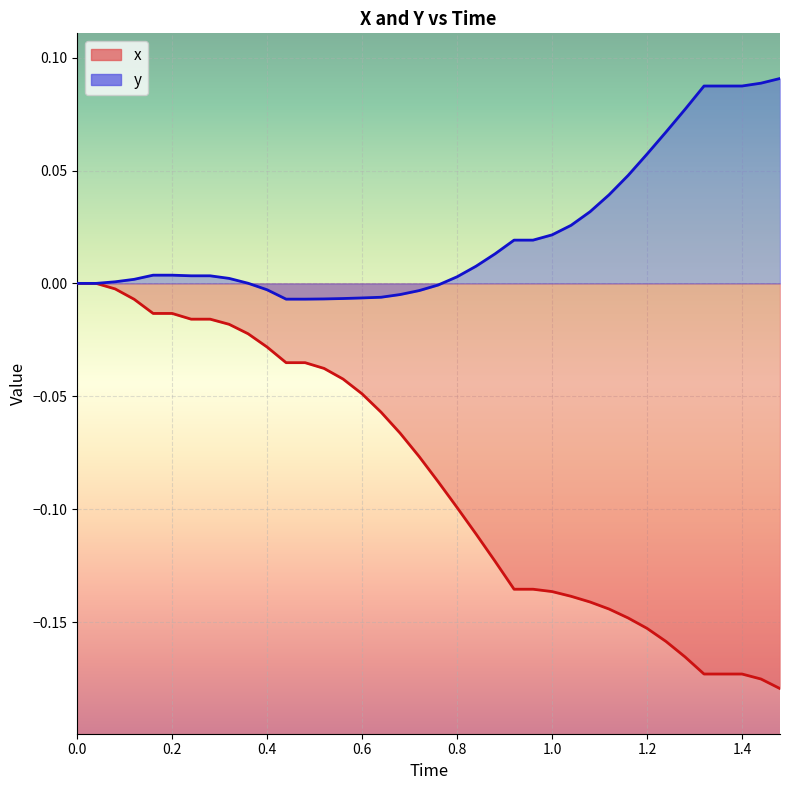

What is the sum of all y values?

0.8